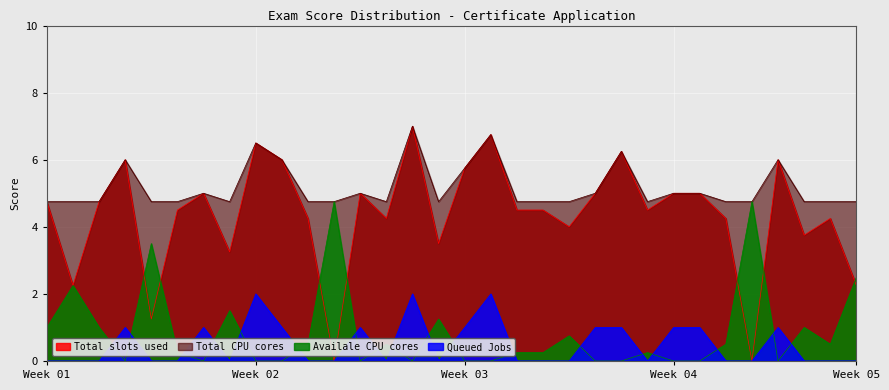

Where does the Total slots used series first go above 4?

Week 01